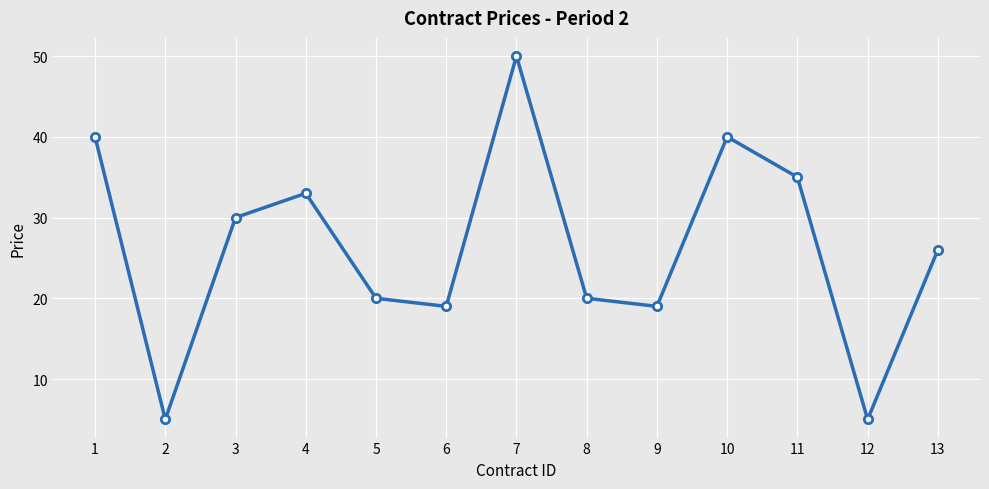

How many points are lower than both their immediate neighbors (excluding endpoints)?

4